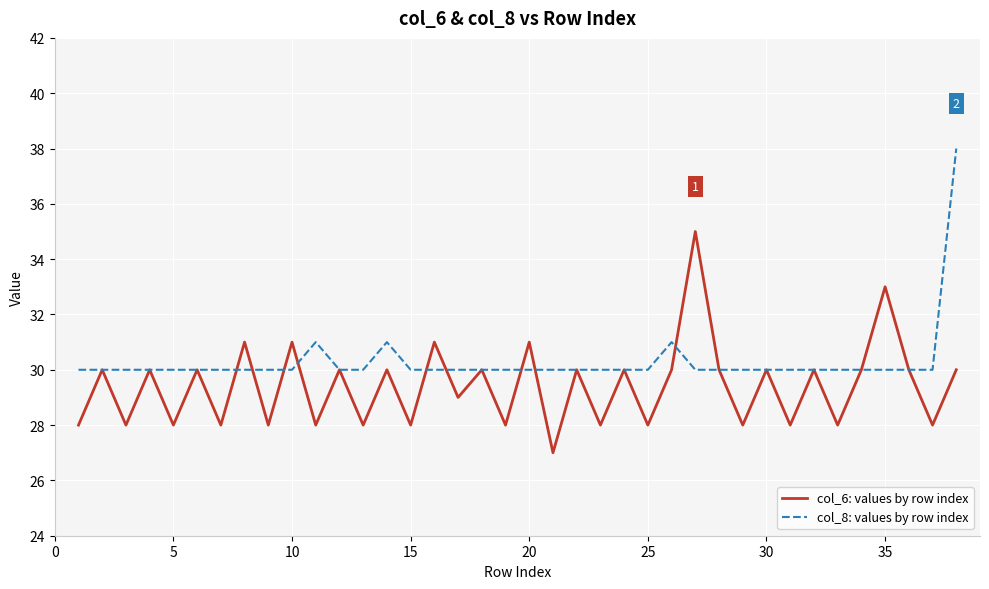

What is the minimum value for col_6: values by row index?

27